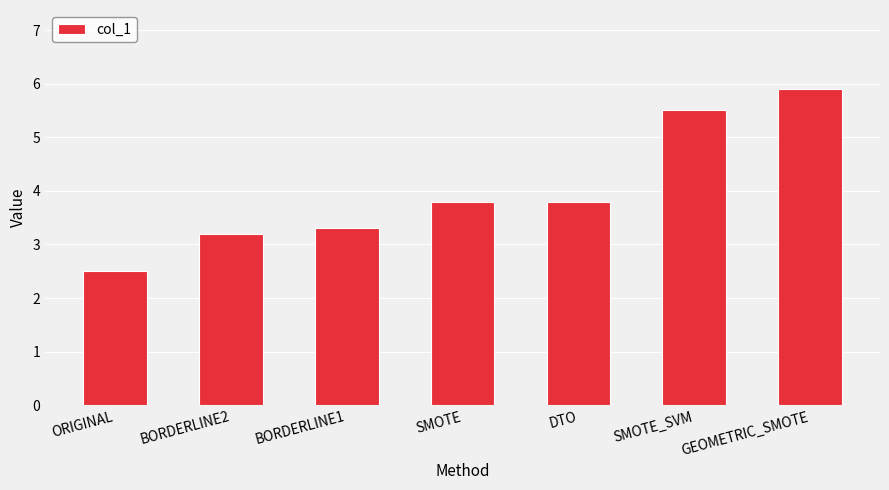

What is the change in value from ORIGINAL to BORDERLINE2?

+0.7